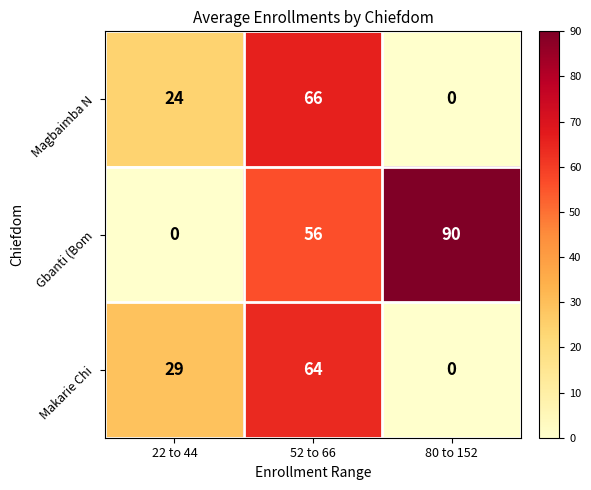

What is the difference between the highest and lowest values at 22 to 44?

29